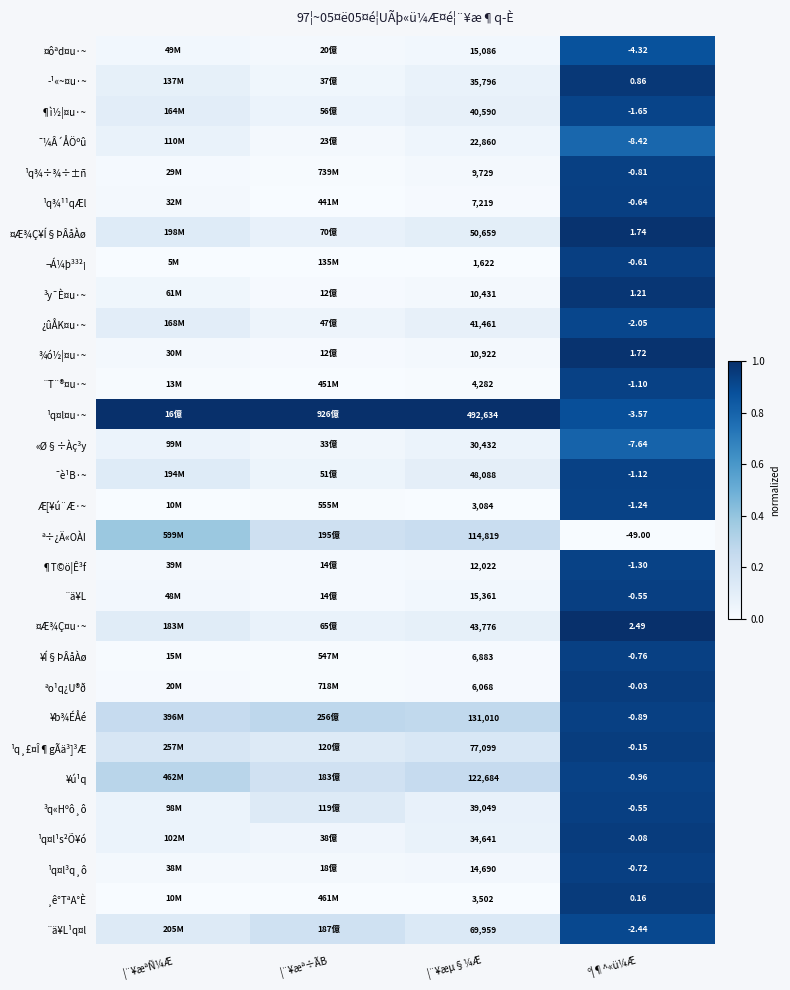

Is the value of ¥ú¹q at ¦¨¥æµ§¼Æ greater than the value of ¯¼Â´ÅÖºû at º¦¶^«ü¼Æ?

Yes